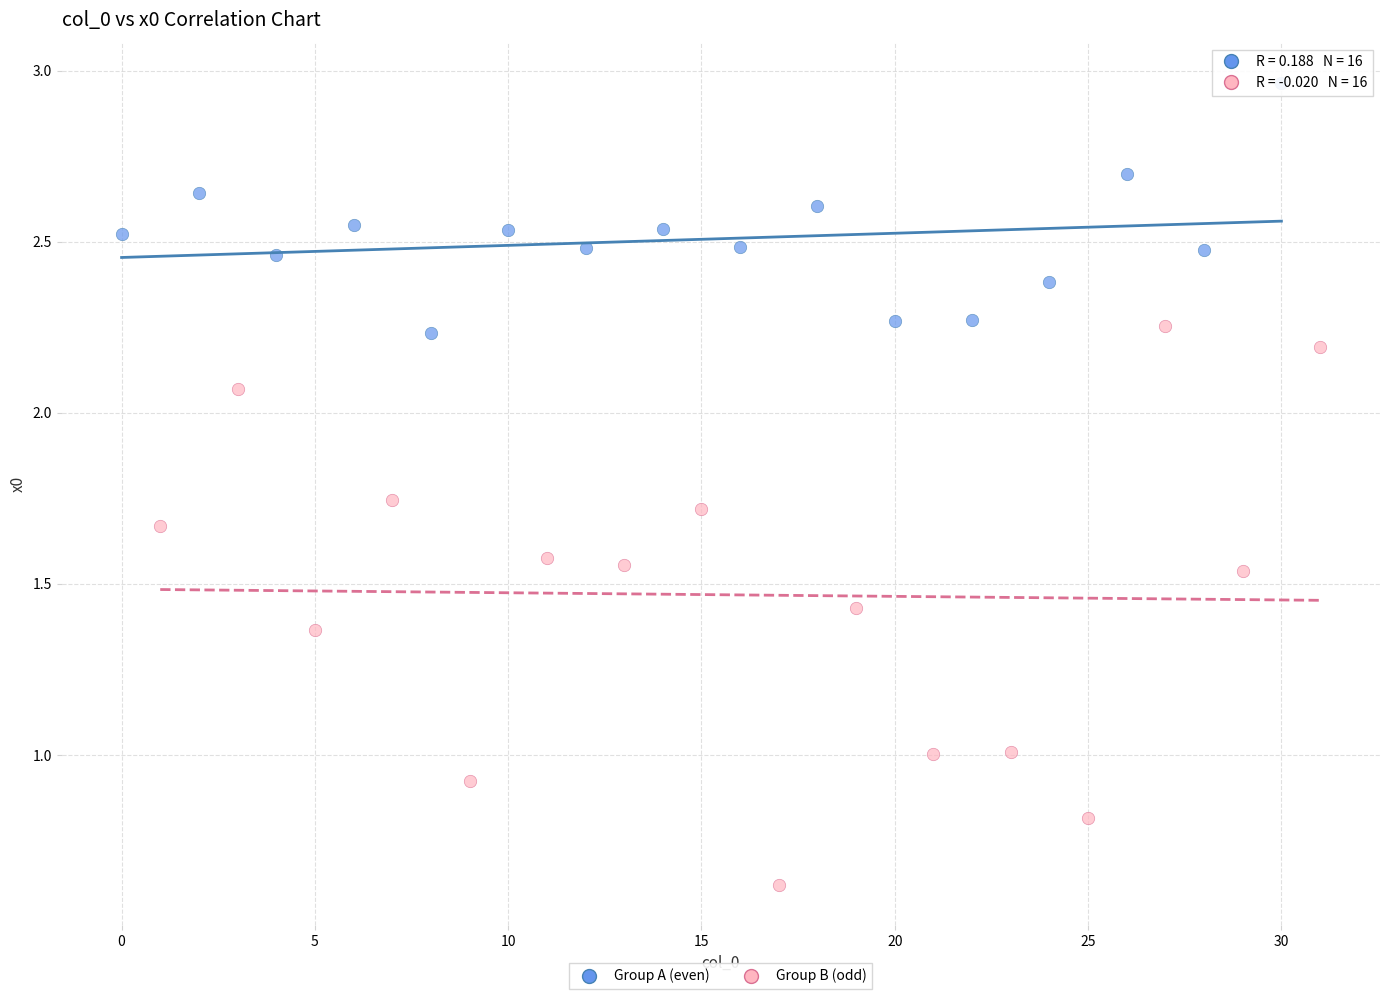

Which series reaches the minimum Y coordinate?

Group B (odd)